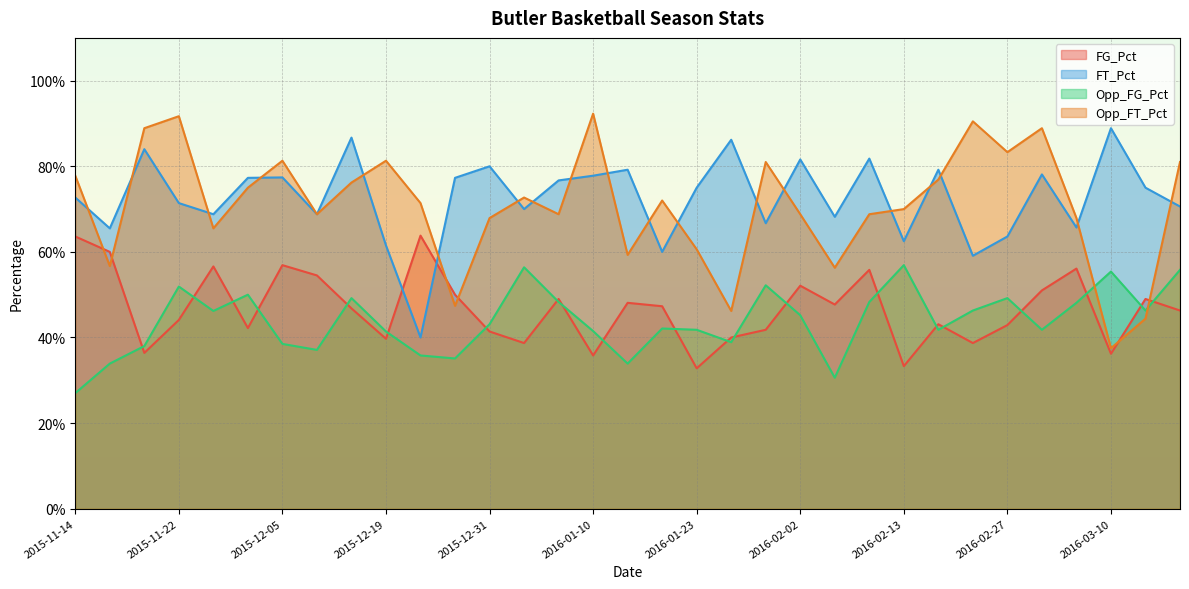

What is the average value of the FG_Pct series?

0.5